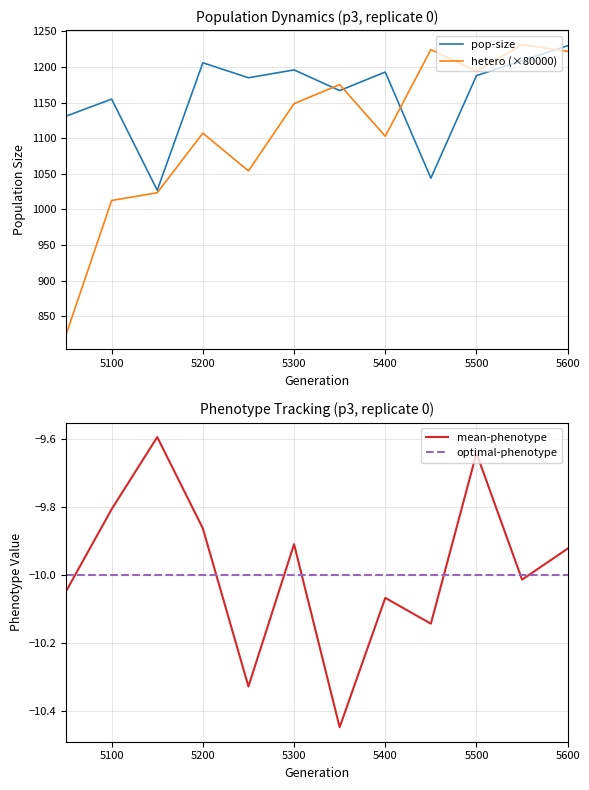

Which series has the largest total across all categories?

pop-size